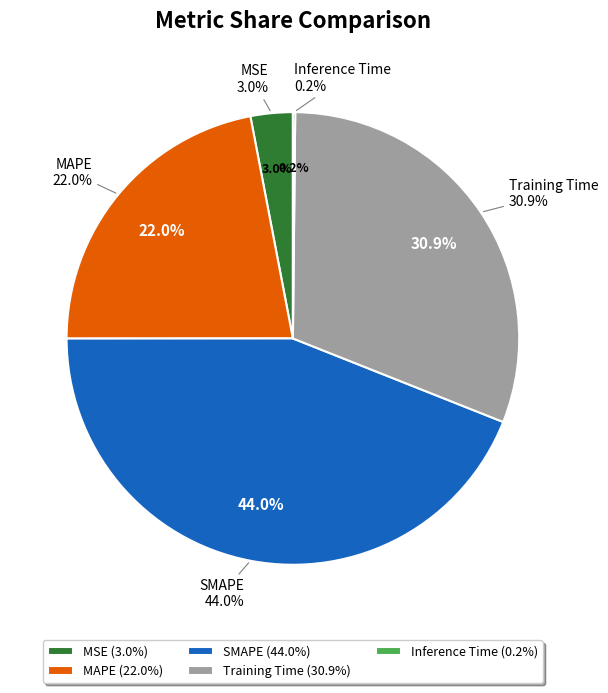

Combined, what portion of the pie is Inference Time and Training Time?

31.0%